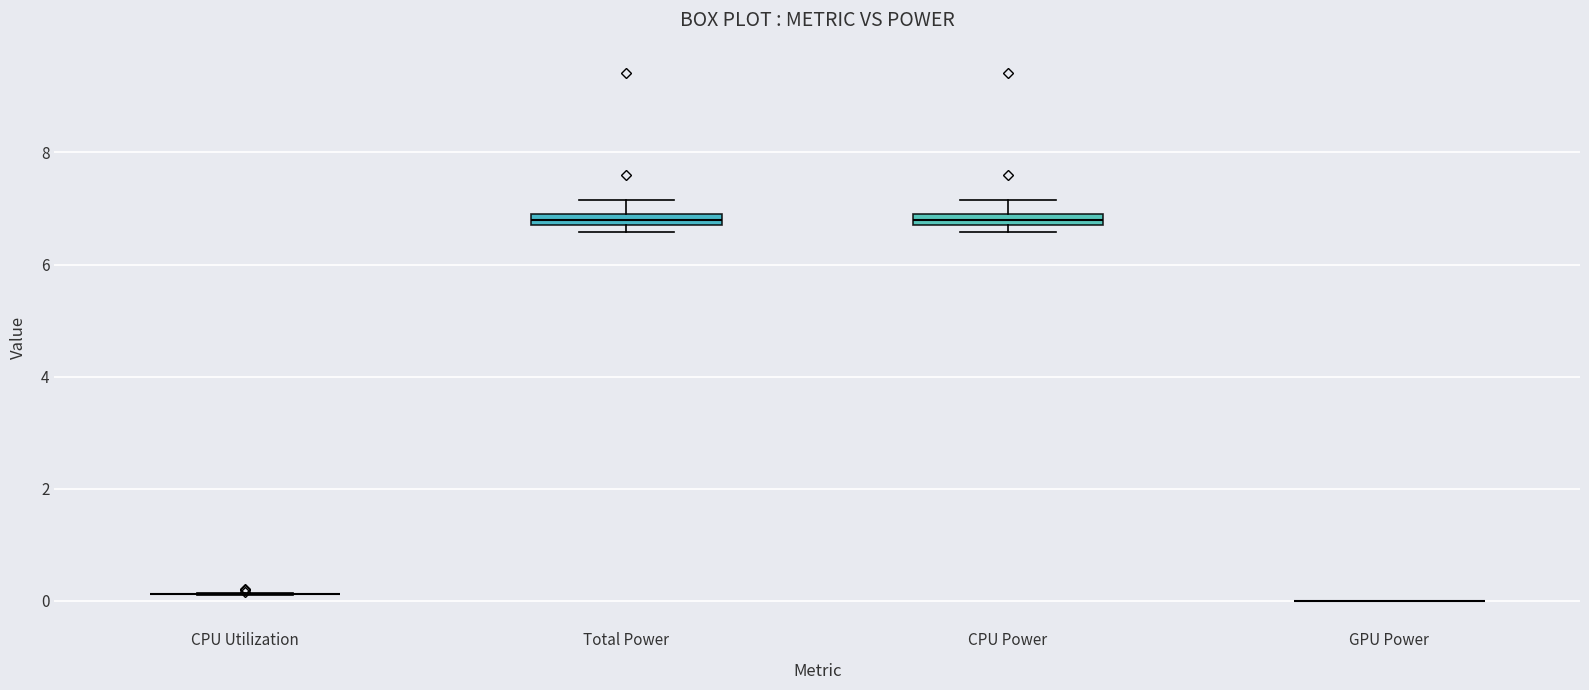

Where does the upper whisker of the box for Total Power end on the y-axis? The values are not printed on the chart, so give them approximately, as read against the axis.

7.2